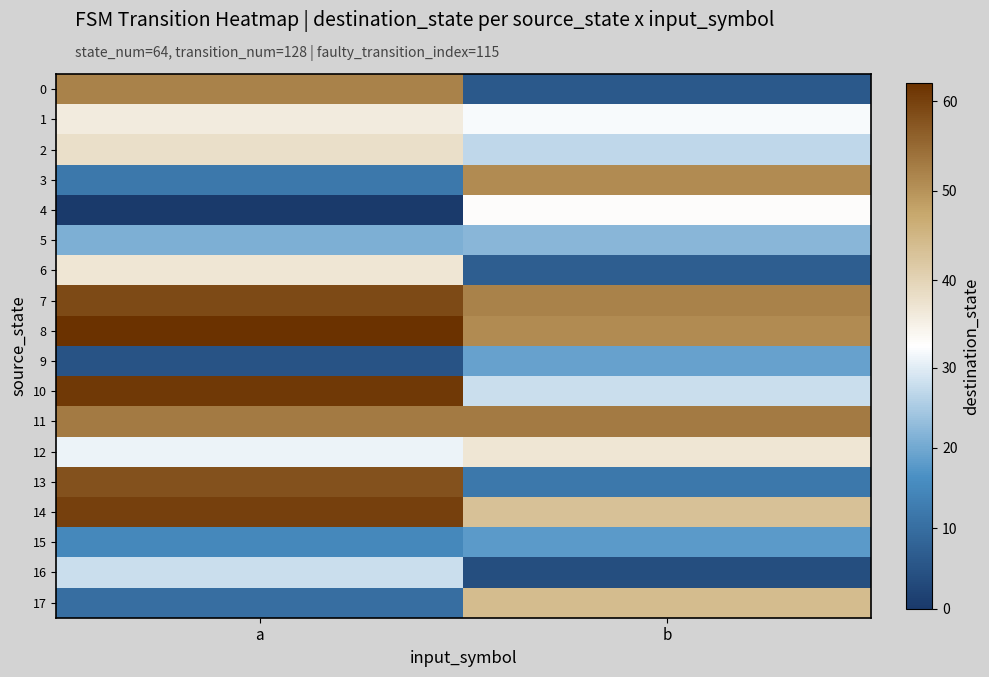

What is the difference between the highest and lowest values at b?

49